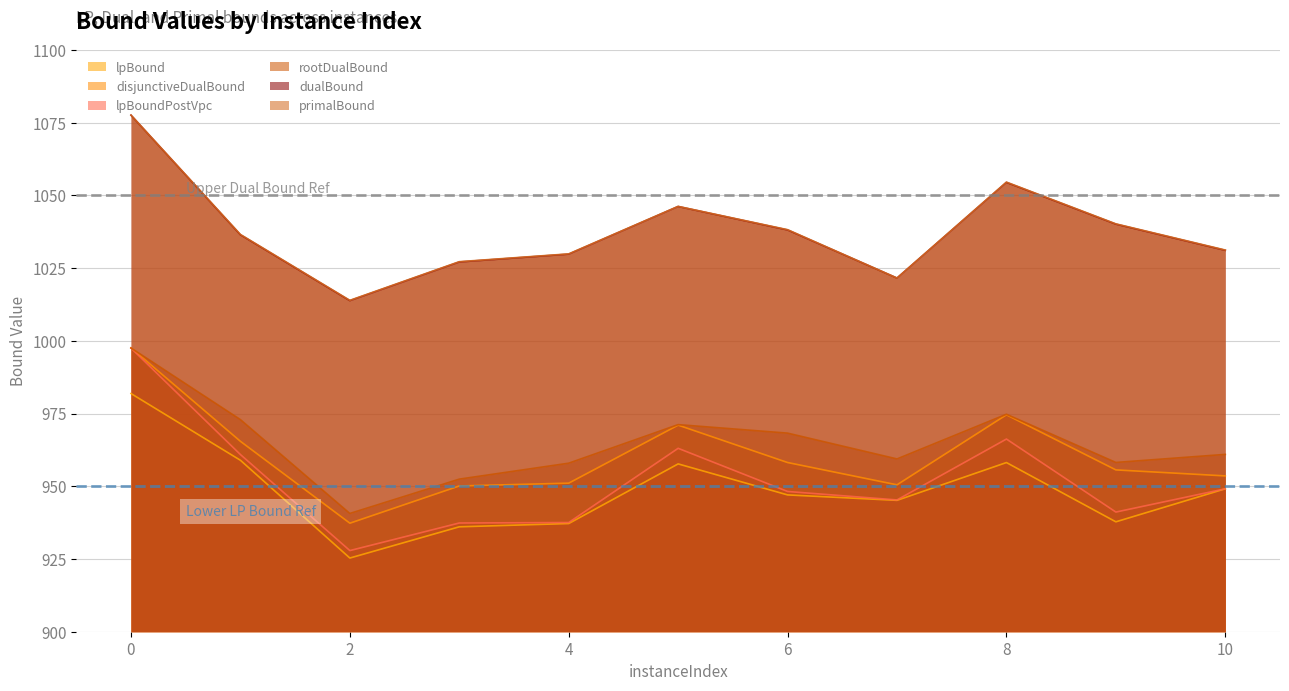

What is the smallest value displayed?

925.3